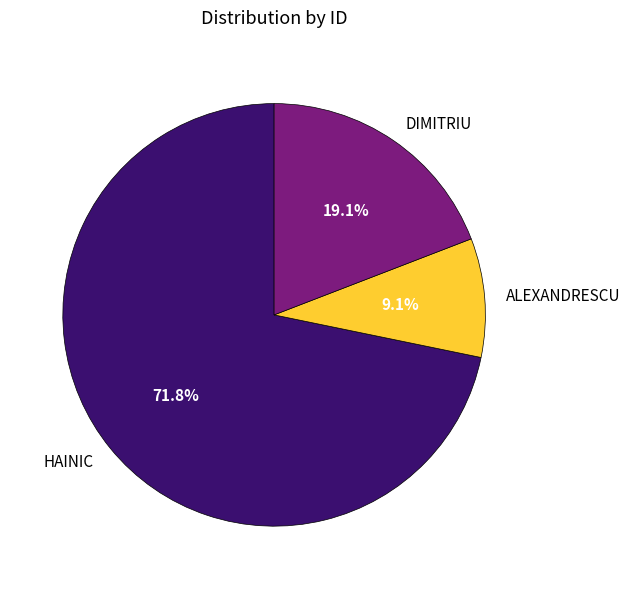

To the nearest percent, what is the difference between the DIMITRIU and HAINIC slice percentages?

53%